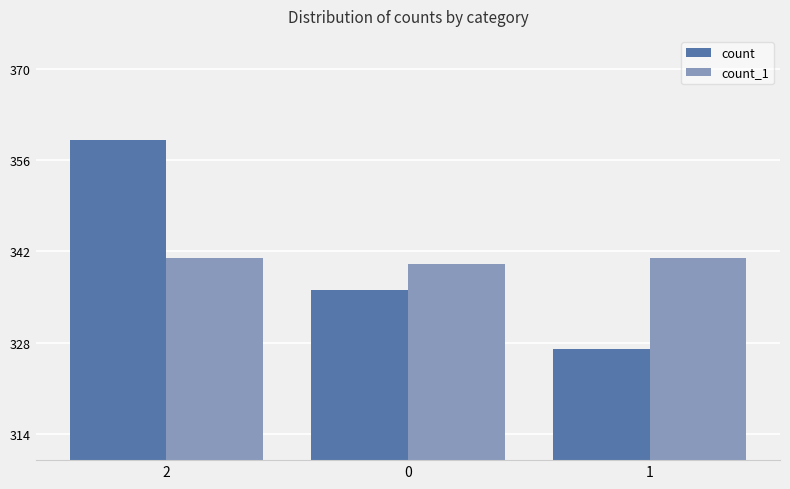

What is the sum of all count values?

1022